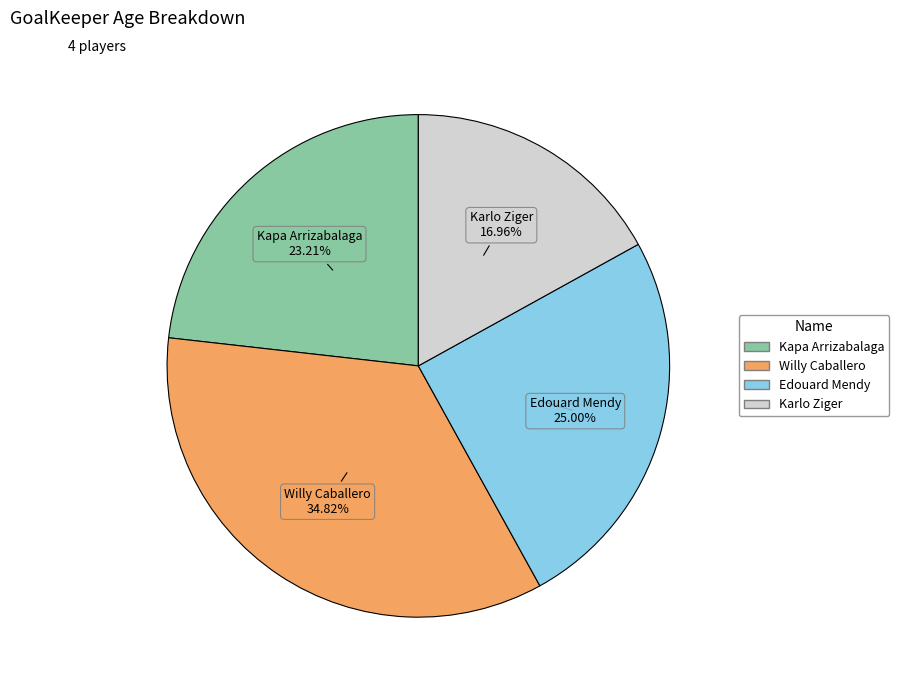

Is Kapa Arrizabalaga the majority of the pie?

No